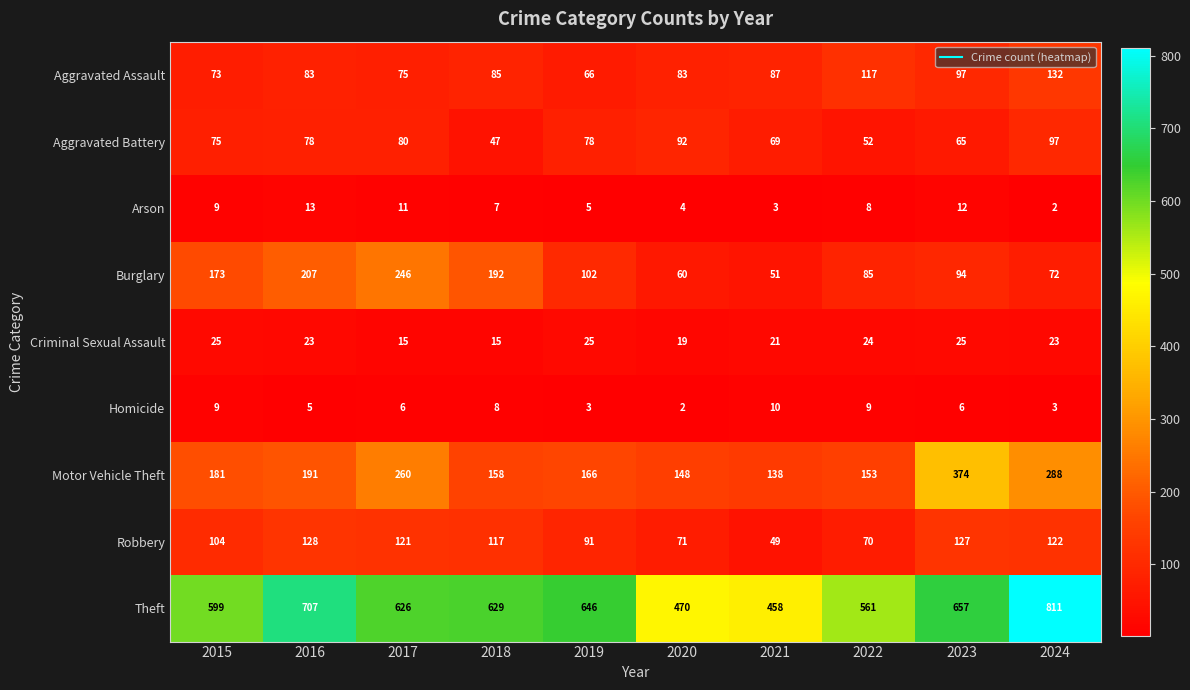

What is the sum of the Homicide values at 2022 and 2021?

19